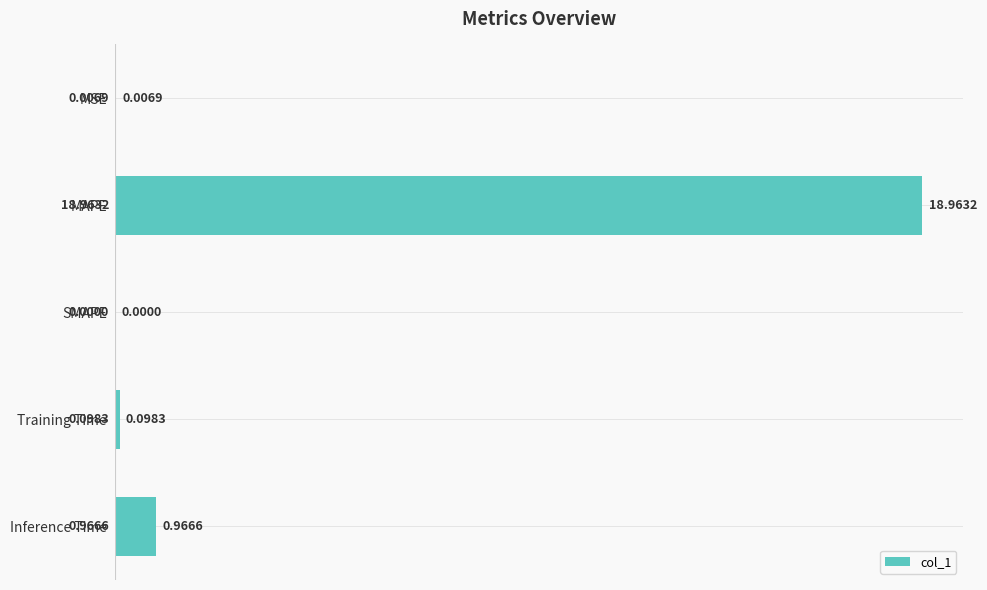

Which category has the highest value across all series?

MAPE